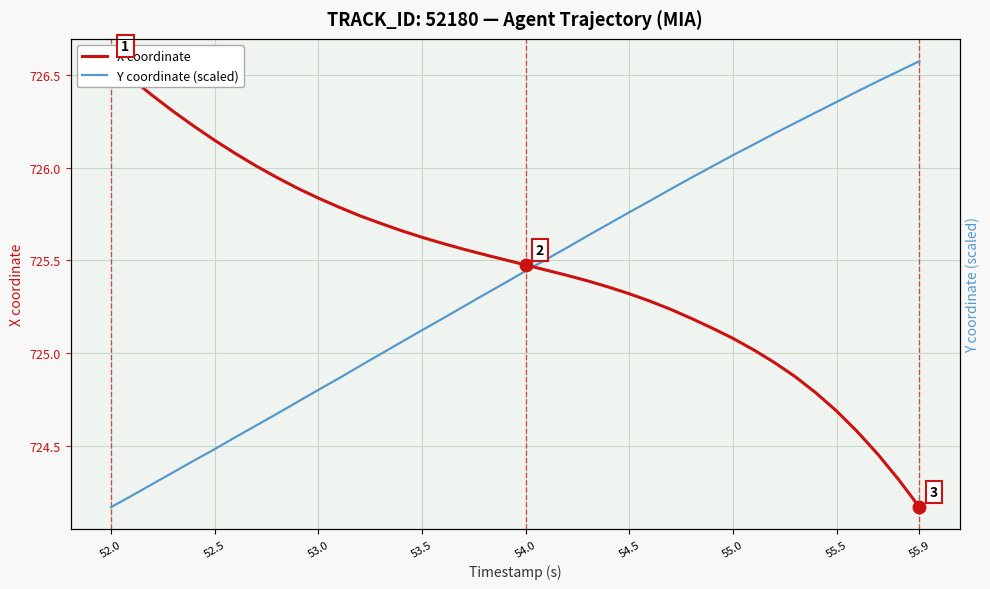

Is it true that Y coordinate (scaled) equals 724.6 at 55.5?

True